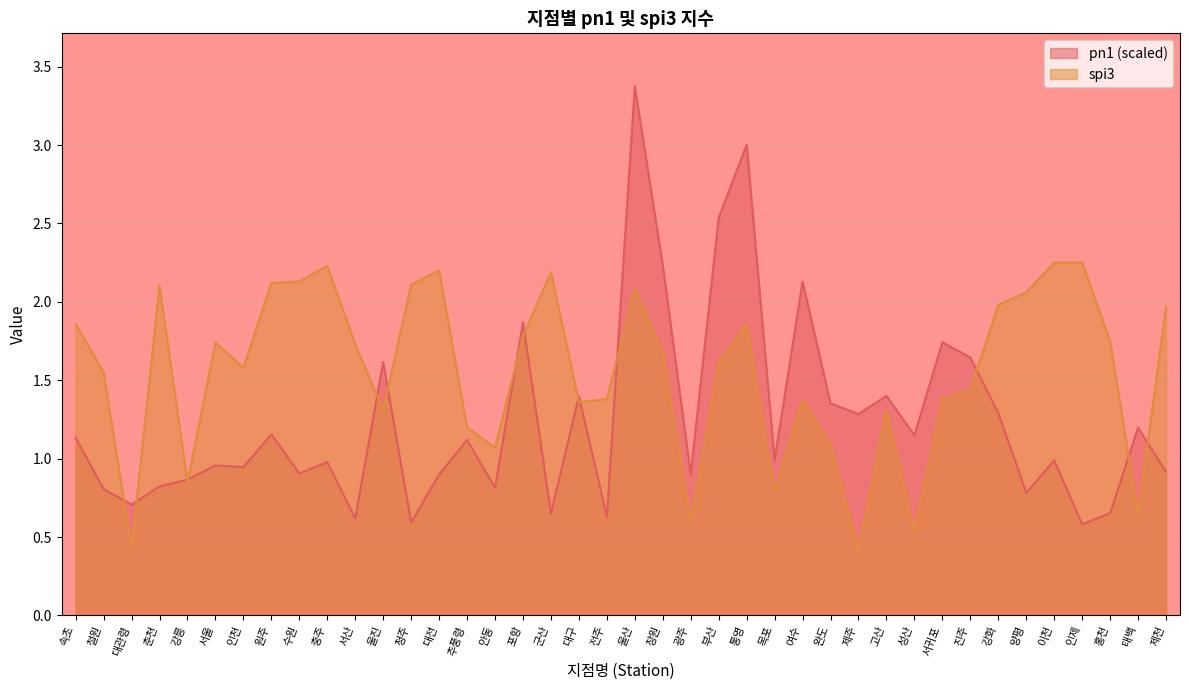

Is the value of pn1 at 대전 greater than the value of spi3 at 울진?

No